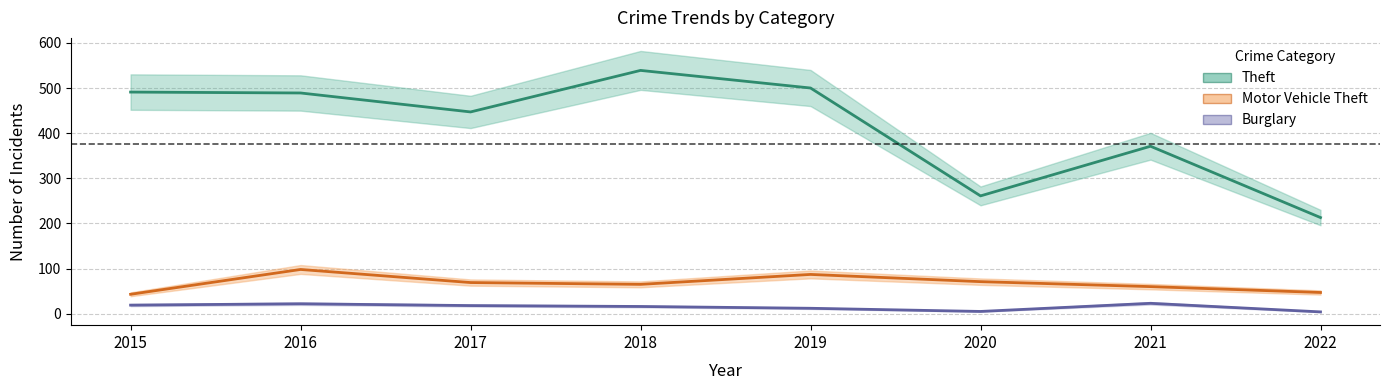

True or false: Motor Vehicle Theft and Burglary intersect in this chart.

False